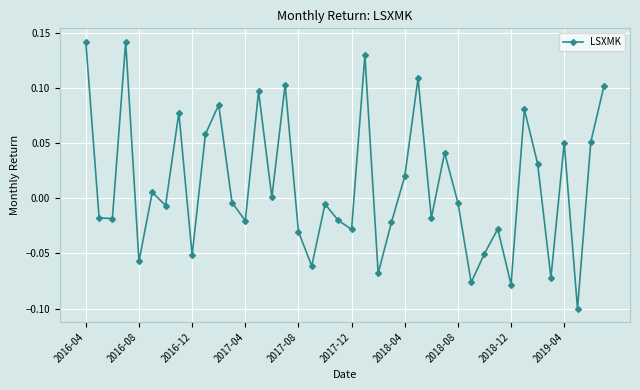

How many points are higher than both their immediate neighbors (excluding endpoints)?

13